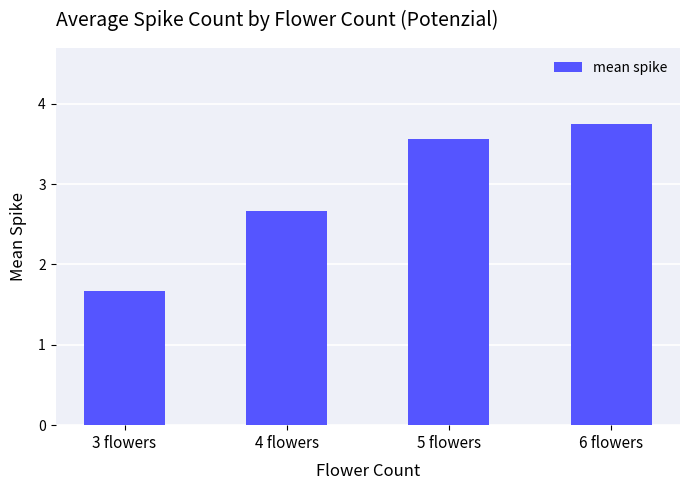

List the labels in order of value, largest first.

6 flowers, 5 flowers, 4 flowers, 3 flowers